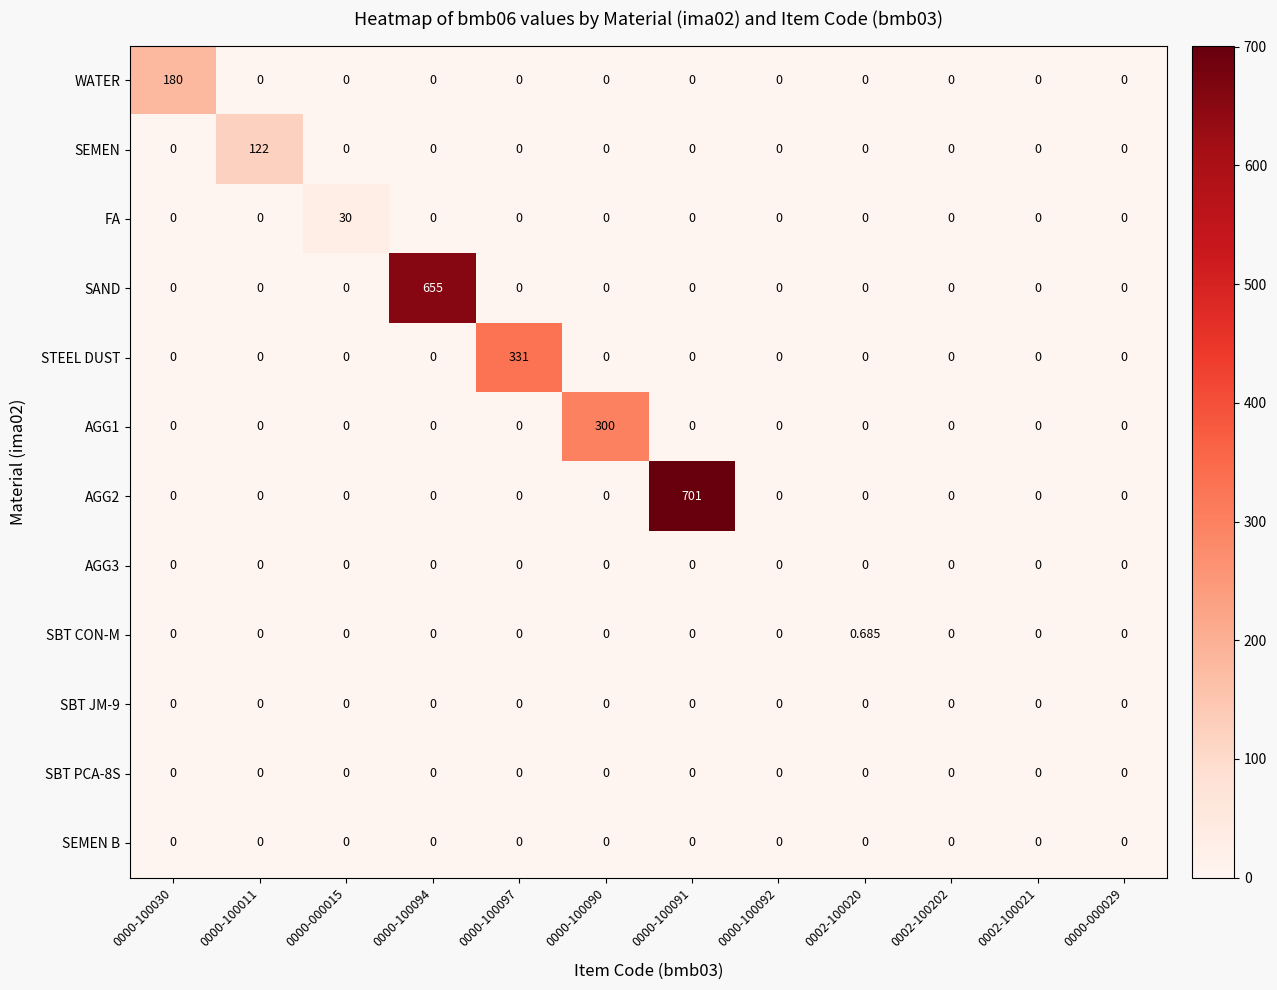

Is the value of SEMEN at 0000-100011 greater than the value of SBT JM-9 at 0000-100094?

Yes